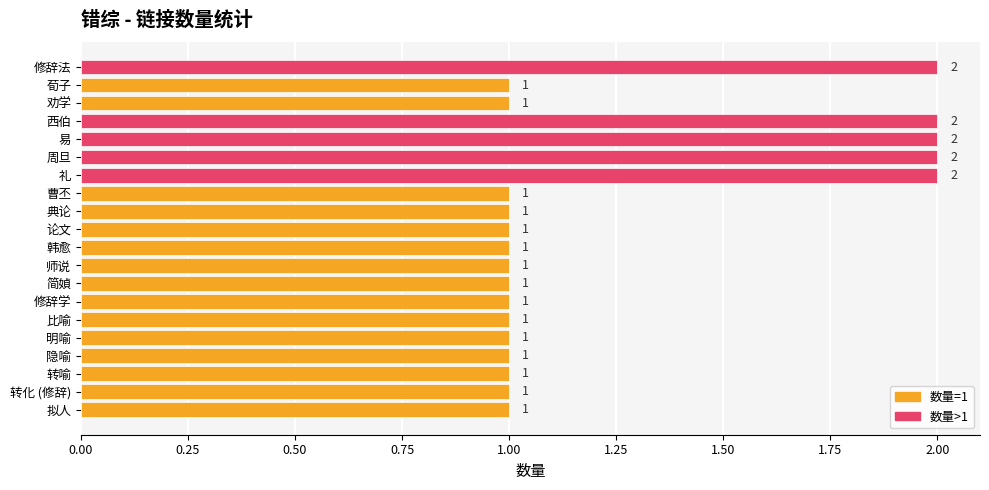

How many bars are there in total?

20